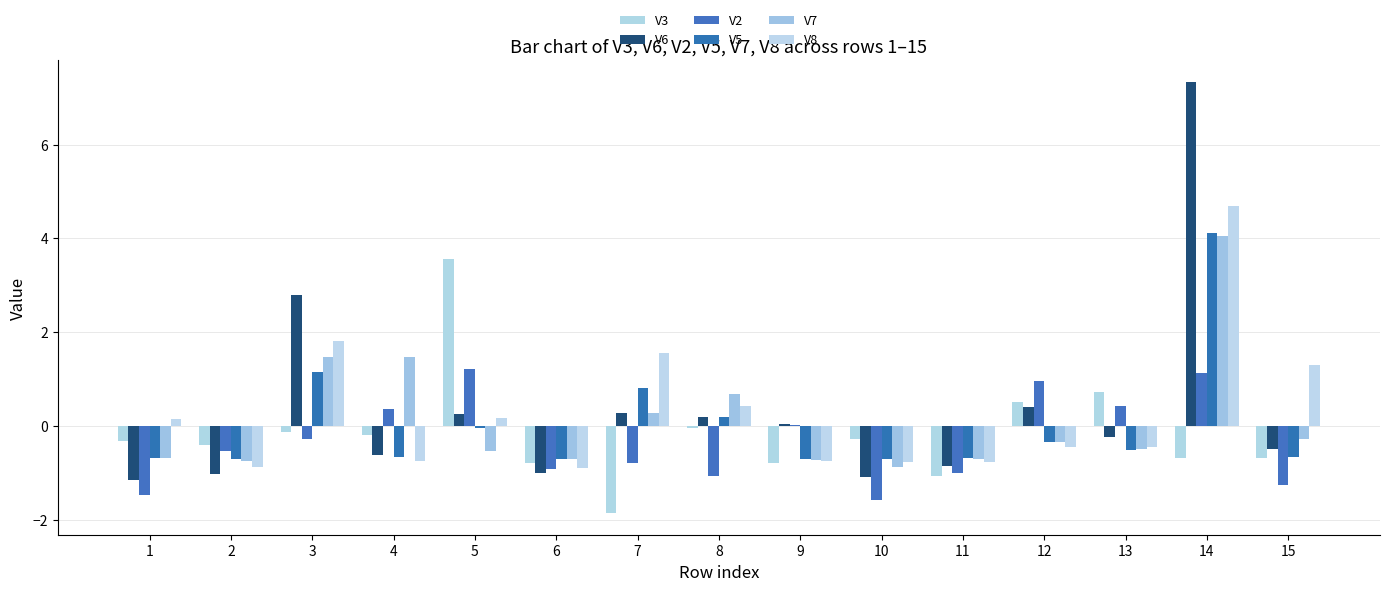

Read the V8 value at 7.

1.6